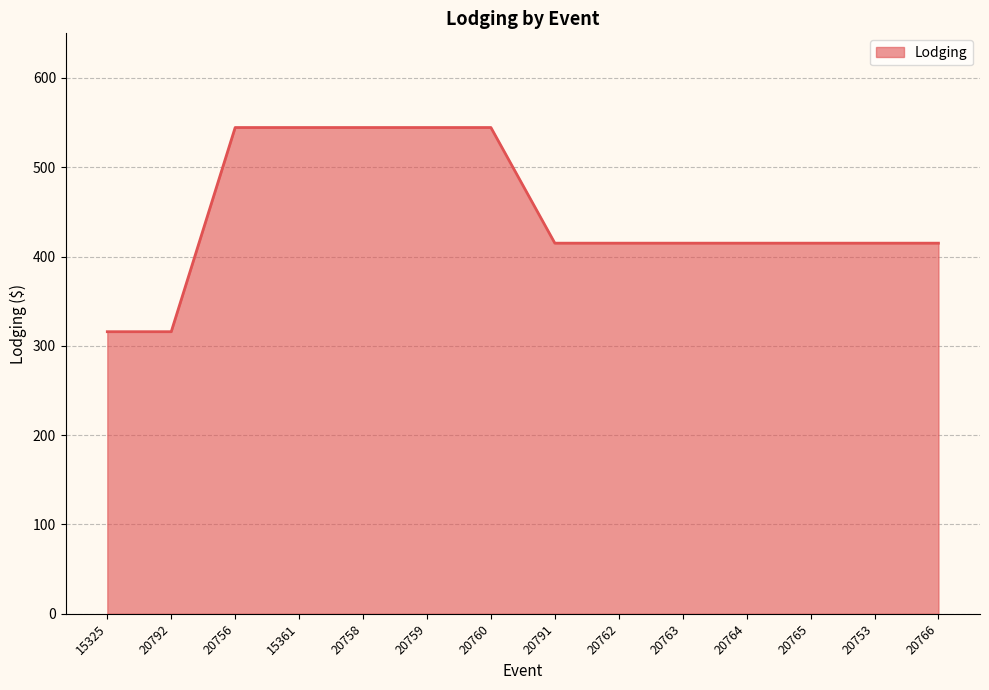

Does the chart display data point markers on the line(s)?

No